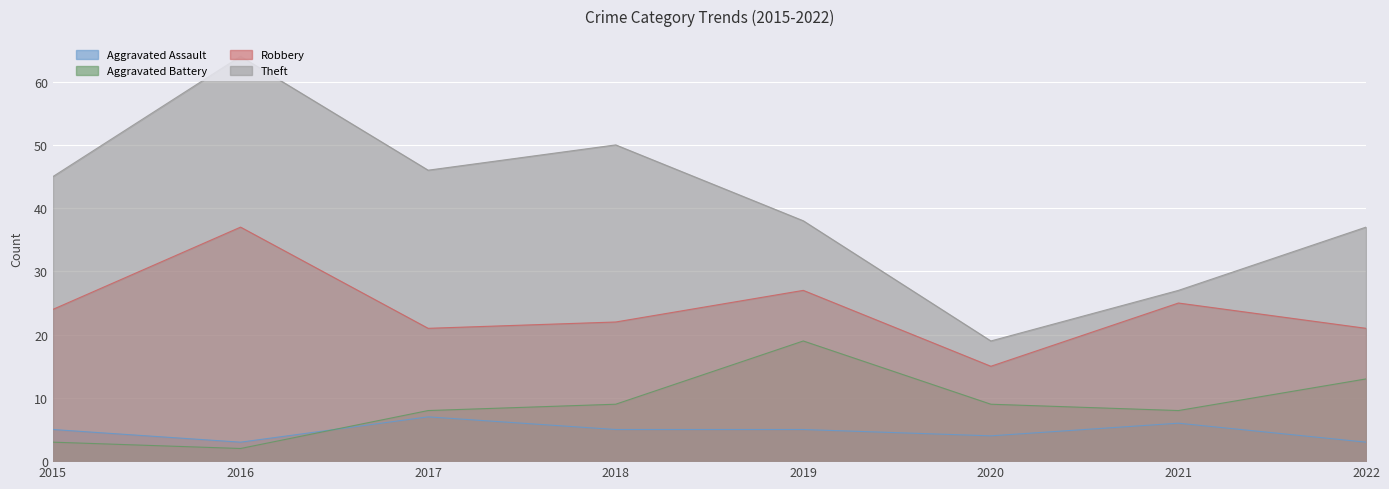

Rank the series at 2022 from highest to lowest value.

Theft, Robbery, Aggravated Battery, Aggravated Assault